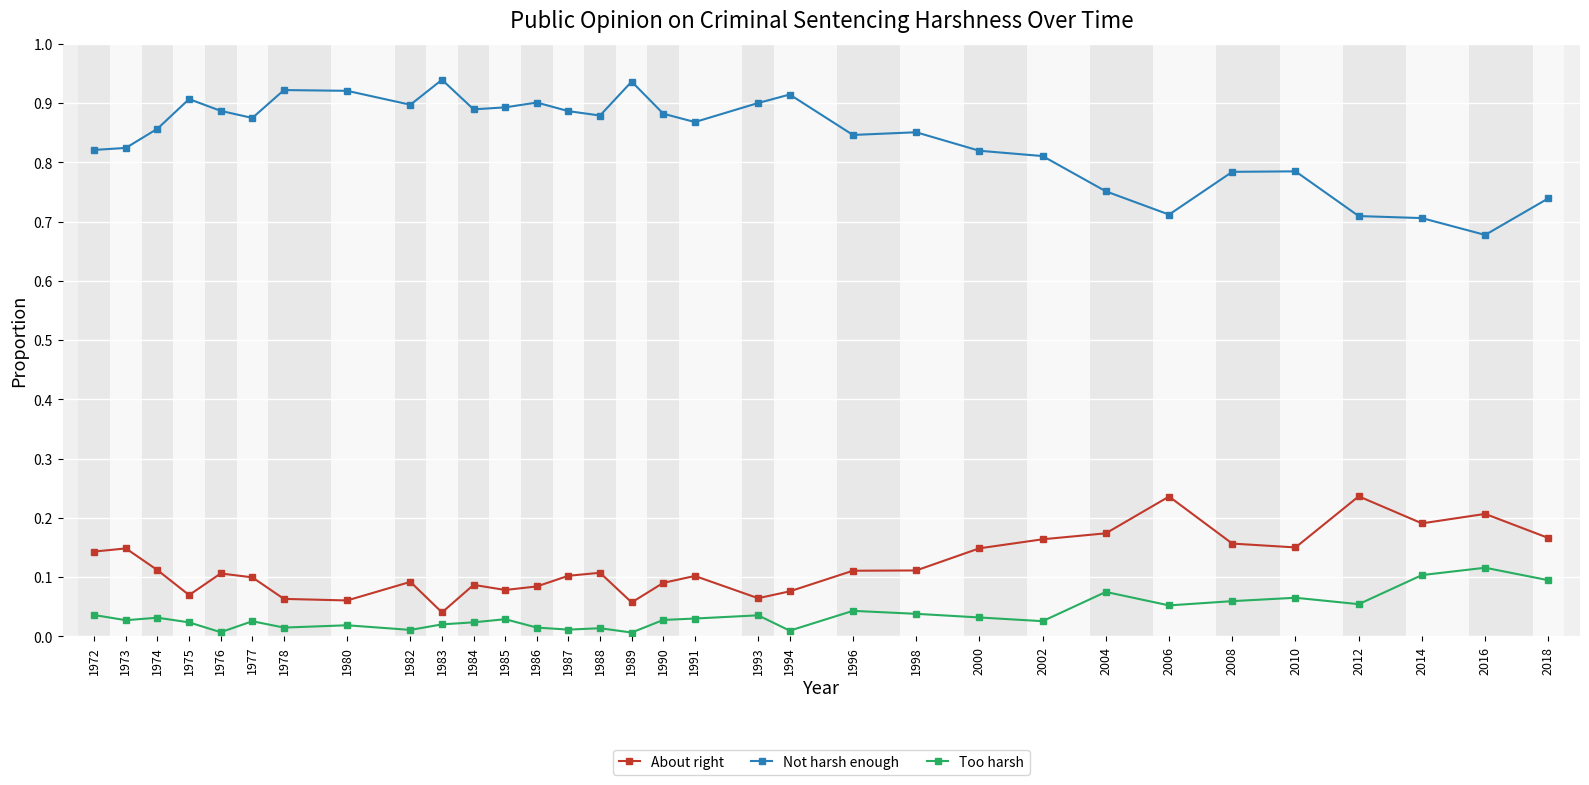

How many series are shown in this chart?

3